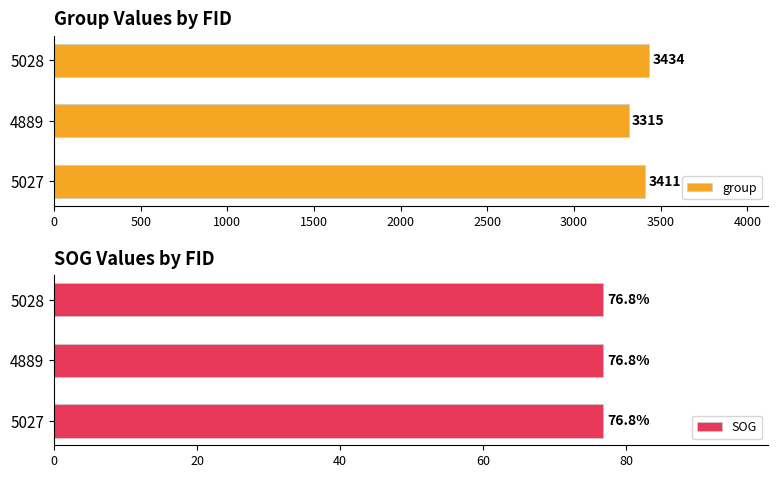

Is it true that group equals 1224 at 4889?

False